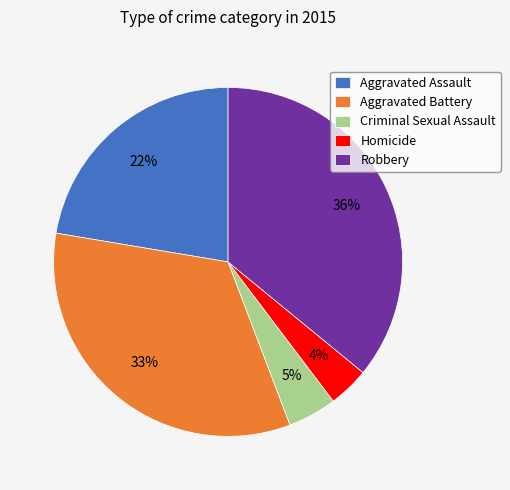

Approximately how many times larger is the value at Homicide compared to Criminal Sexual Assault?

0.8